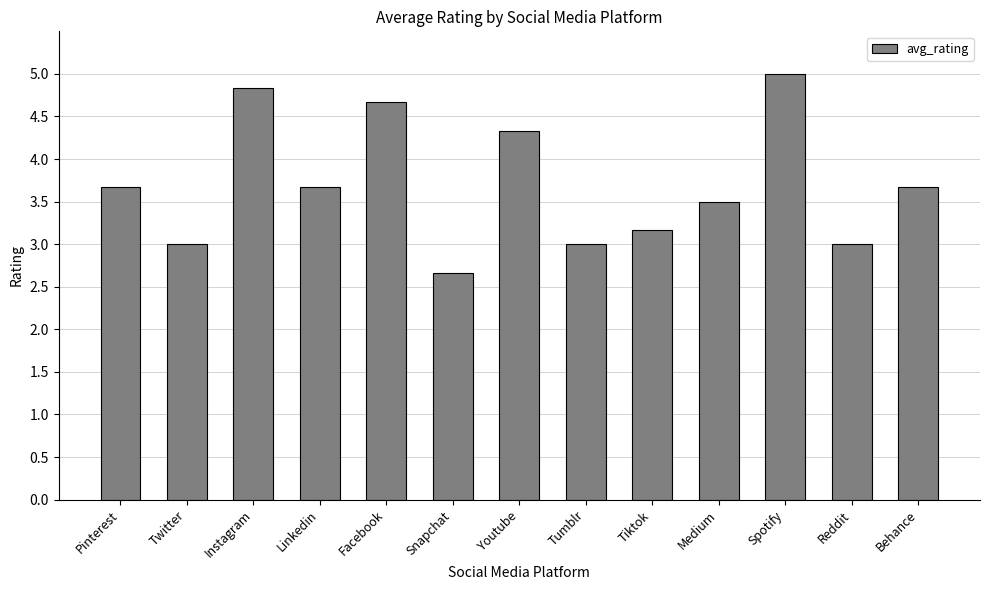

Reading left to right, transcribe all the data shown in this chart.

Pinterest=3.7	Twitter=3.0	Instagram=4.8	Linkedin=3.7	Facebook=4.7	Snapchat=2.7	Youtube=4.3	Tumblr=3.0	Tiktok=3.2	Medium=3.5	Spotify=5.0	Reddit=3.0	Behance=3.7